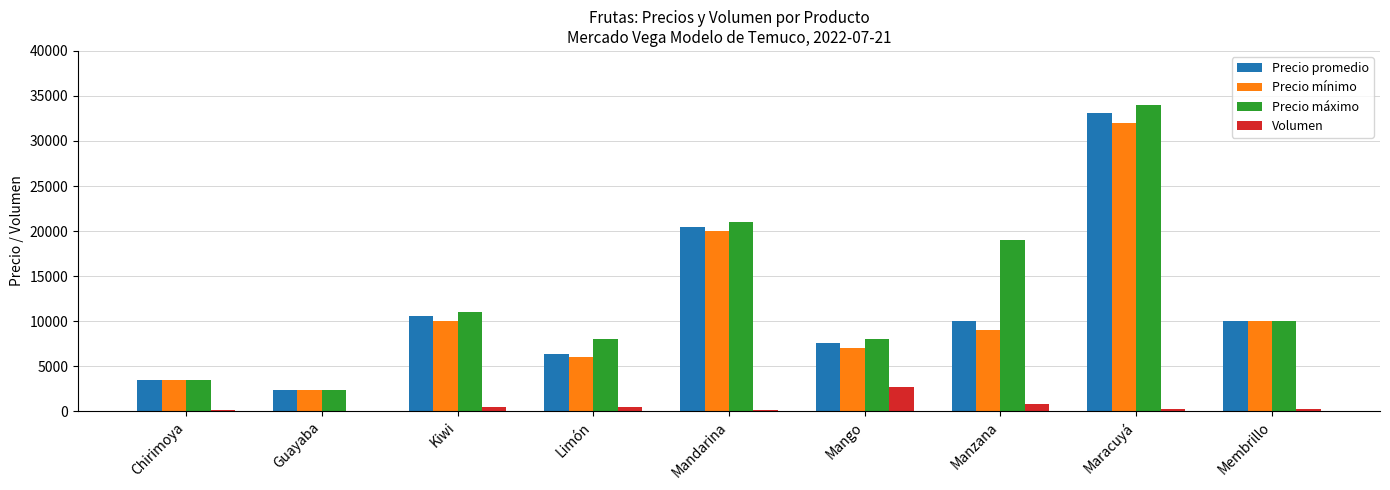

Where is Precio máximo nearest to the value 18150?

Manzana